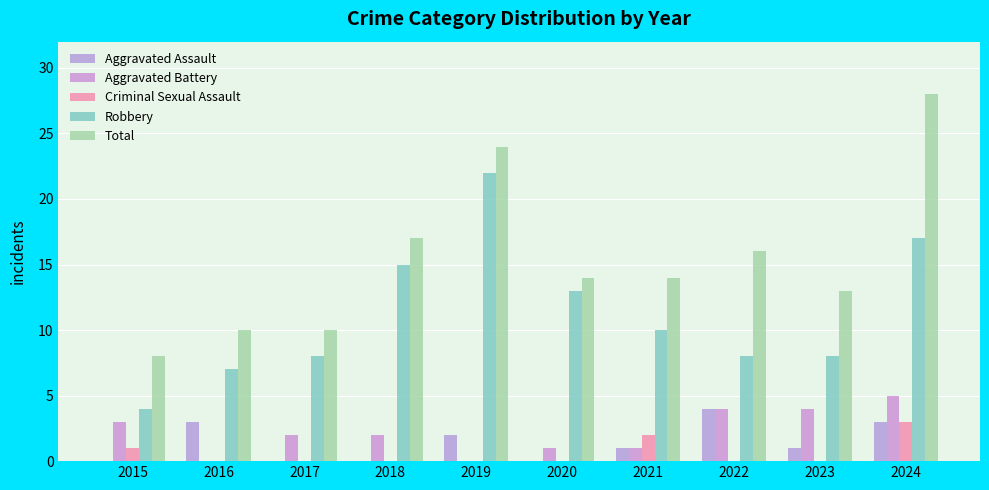

What is the maximum value shown in the chart?

28